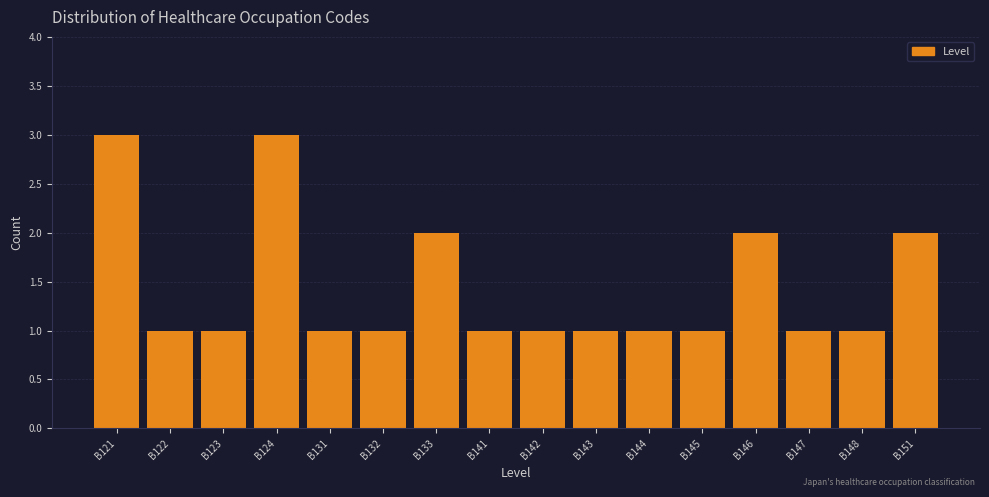

Reading right to left, transcribe all the data shown in this chart.

2	1	1	2	1	1	1	1	1	2	1	1	3	1	1	3